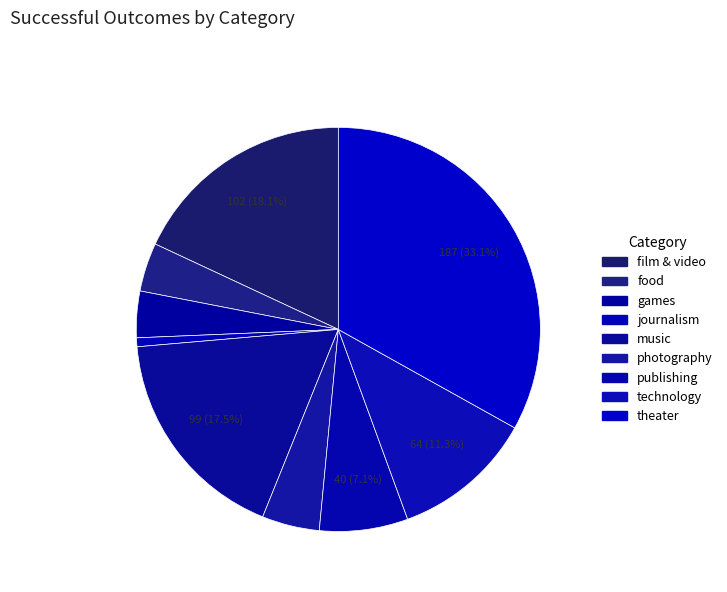

To the nearest percent, what is the combined percentage of journalism and theater?

34%